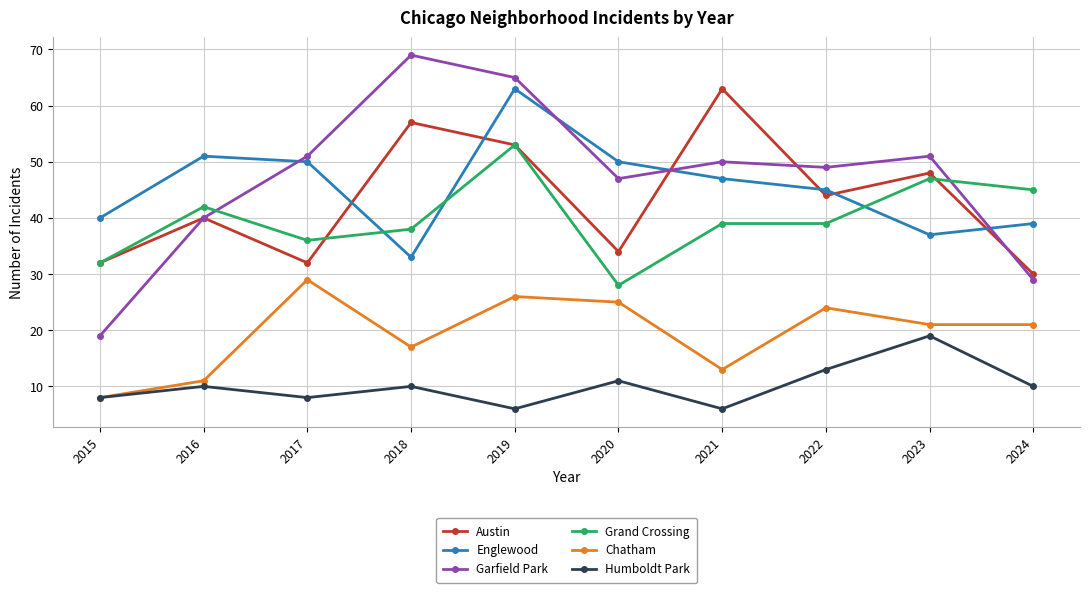

How many data points in Garfield Park are less than 50?

5